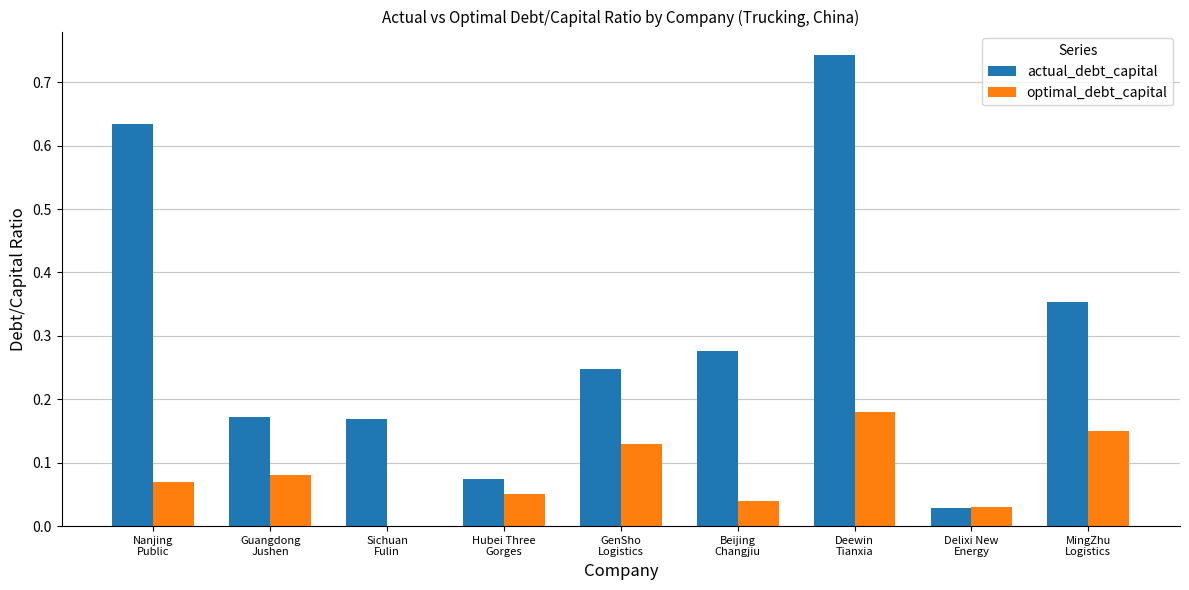

Which series has the largest total across all categories?

actual_debt_capital